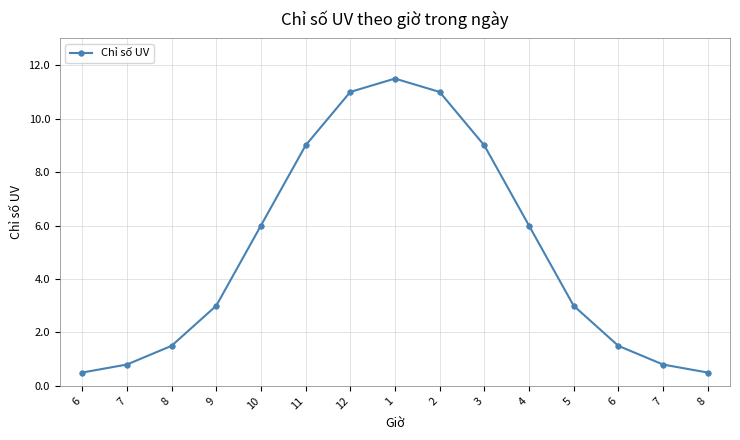

Count the number of data series in this chart.

1